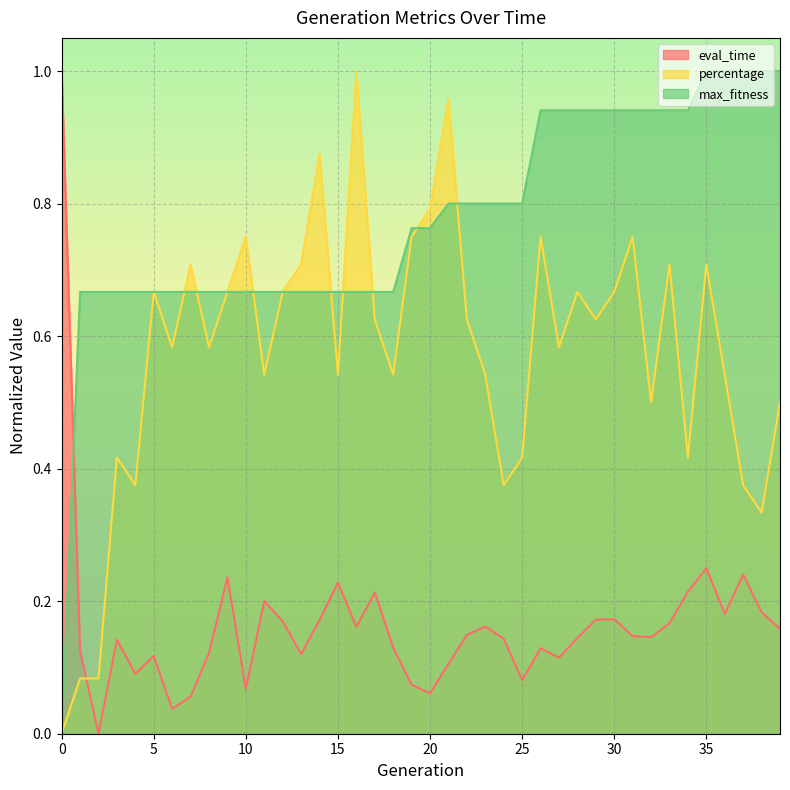

What is the maximum value for eval_time?

1.0